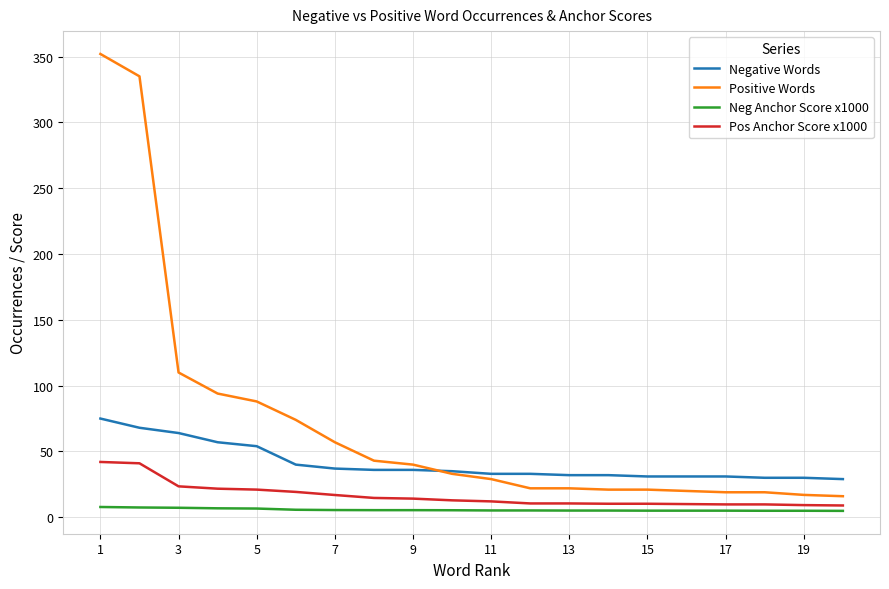

What is the highest value of the Positive Words series?

352.0